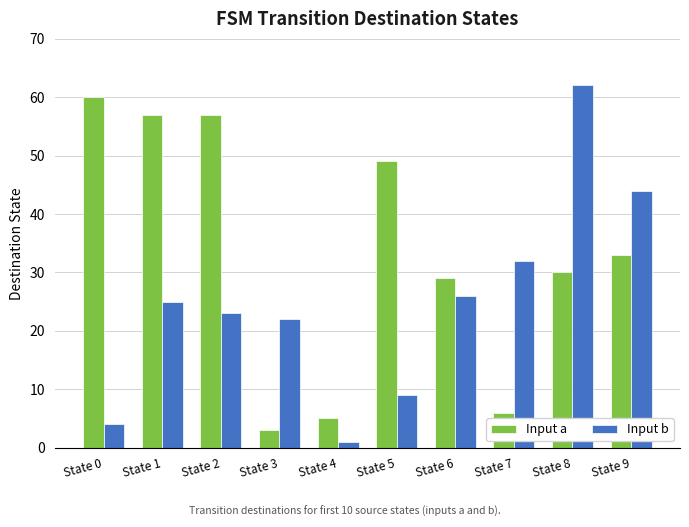

Between State 4 and State 9, which series saw the biggest shift?

Input b